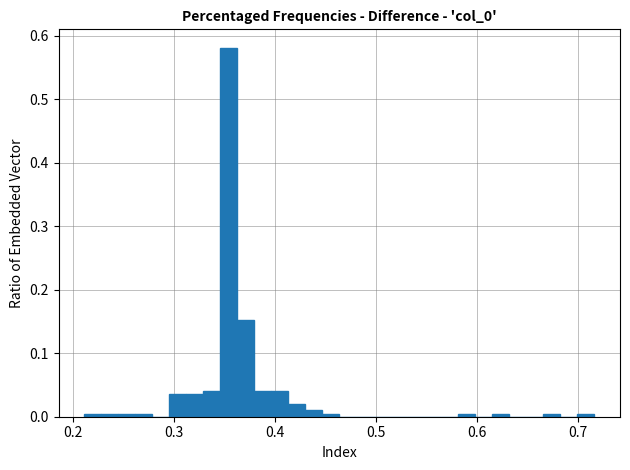

Read against the x-axis, roughly where is the centre of the tallest bar?

0.35